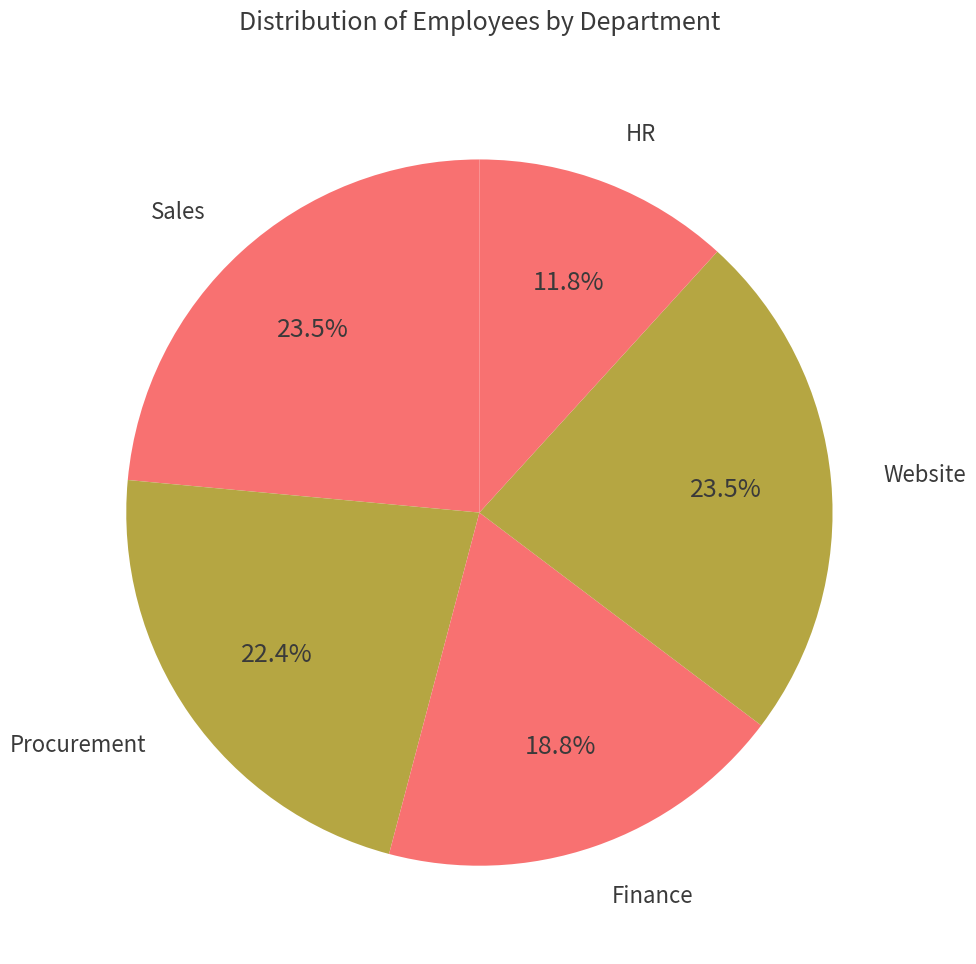

Is there a majority slice in this chart?

No